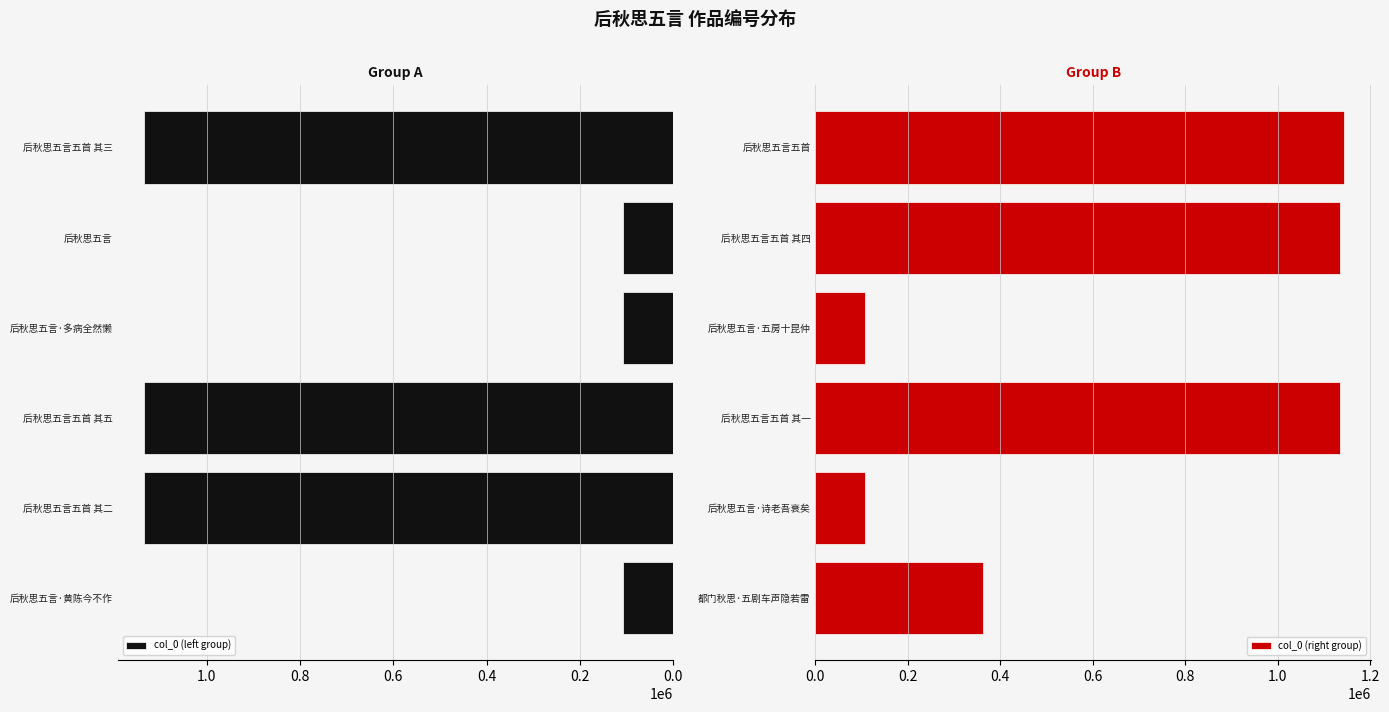

At which label is col_0 (left group) closest to 620452?

后秋思五言·多病全然懒